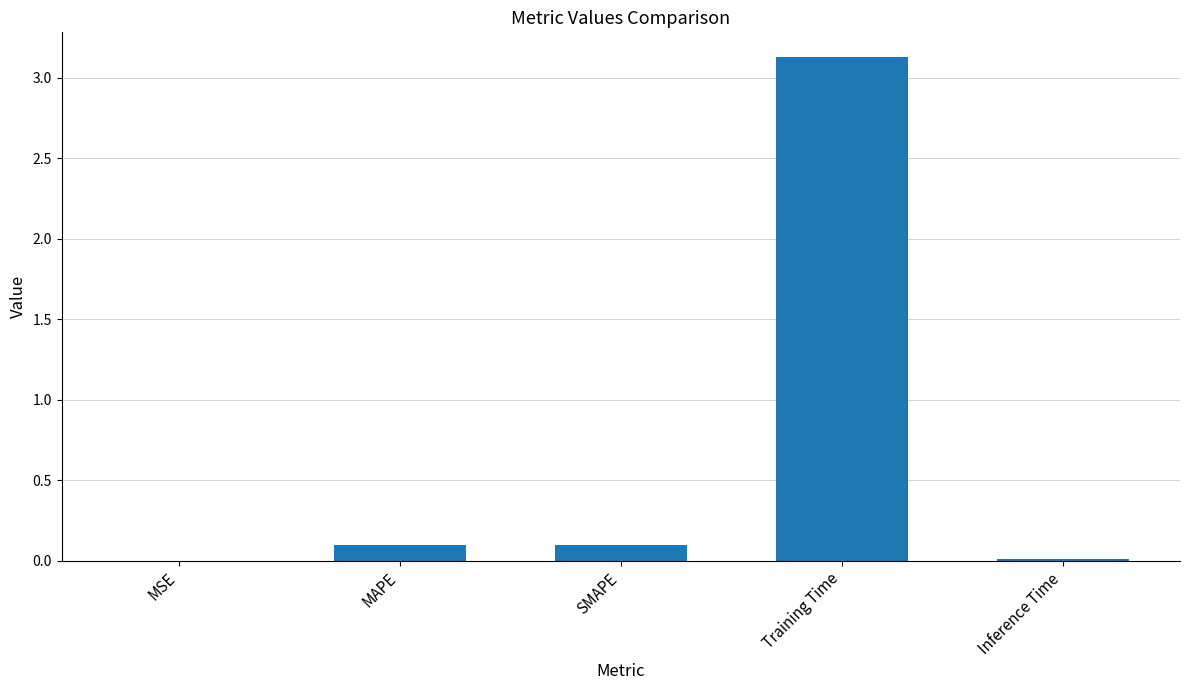

Between Training Time and MAPE, which is larger?

Training Time